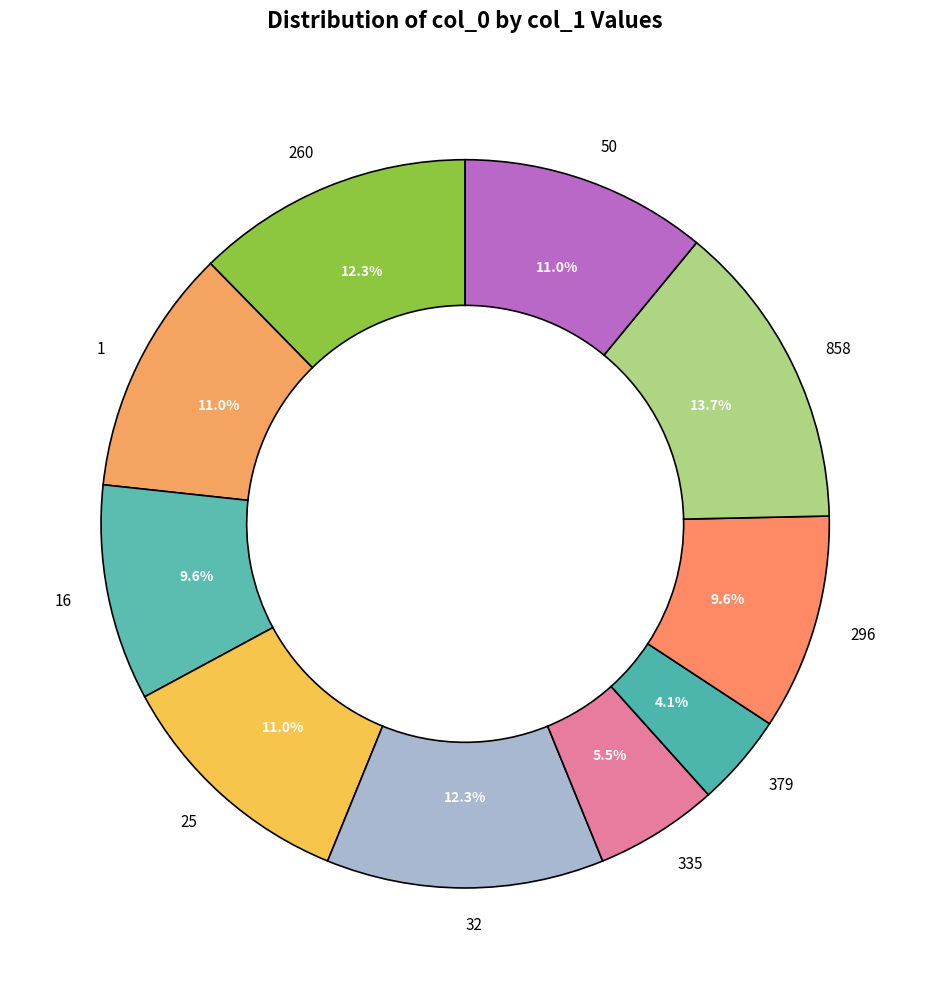

Count the number of slices in the pie.

10